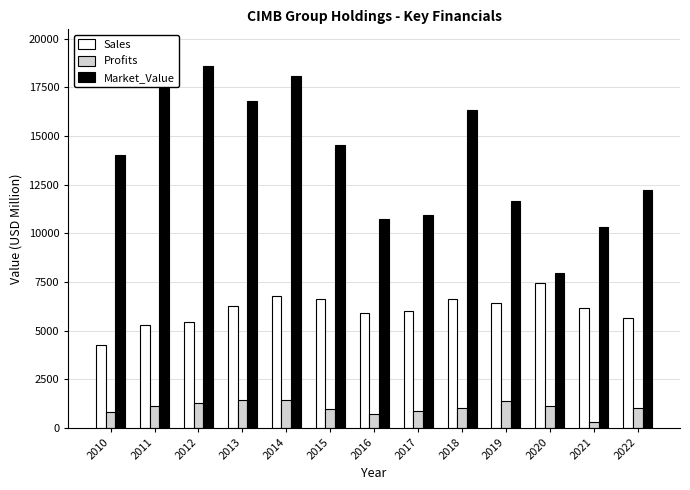

What is the difference between the second highest and second lowest values in the Market_Value series?

8306.0